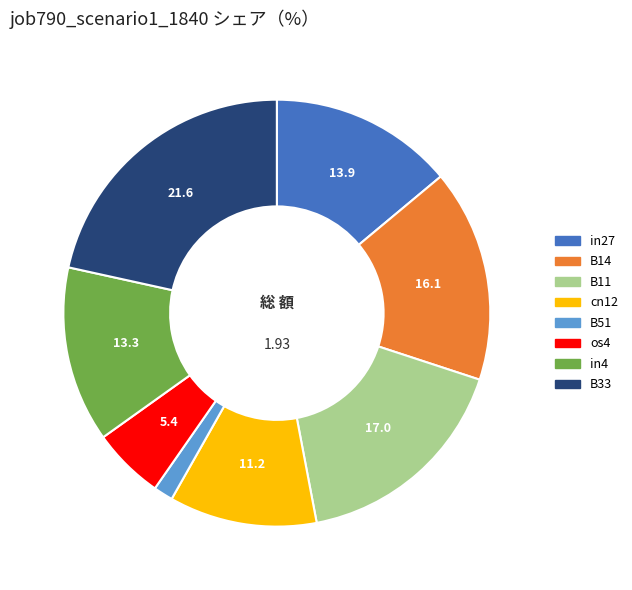

Is there any slice that represents more than half of the pie?

No